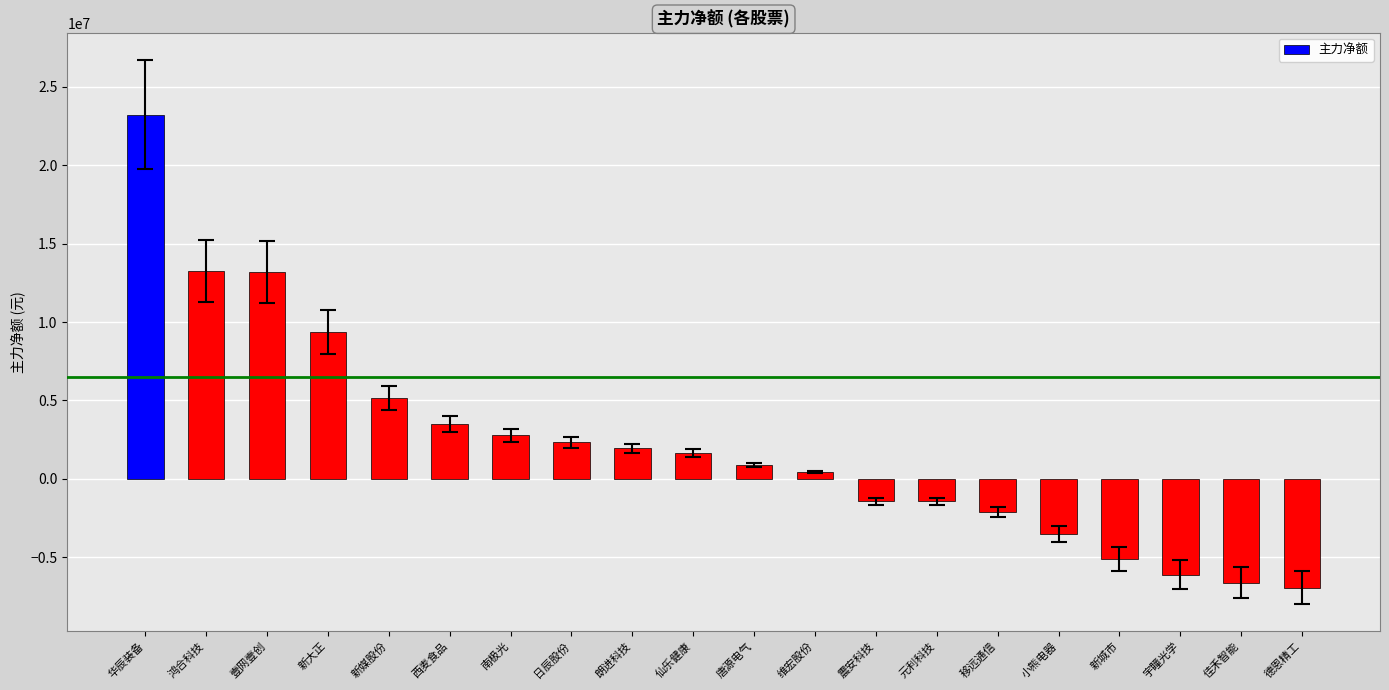

What is the greatest value displayed?

23220610